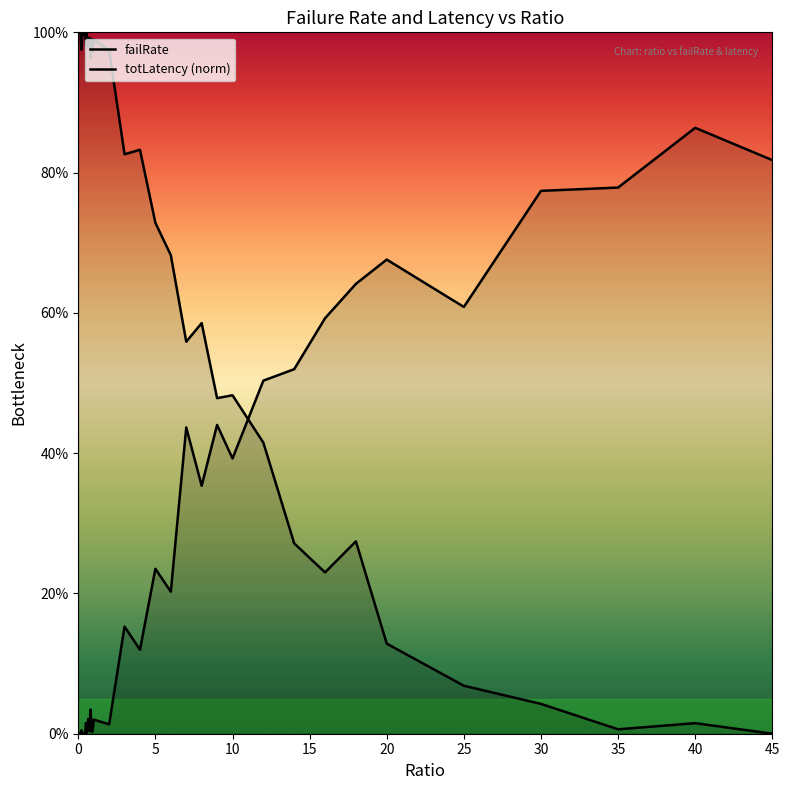

What is the difference between the maximum and second lowest values in the failRate series?

0.9